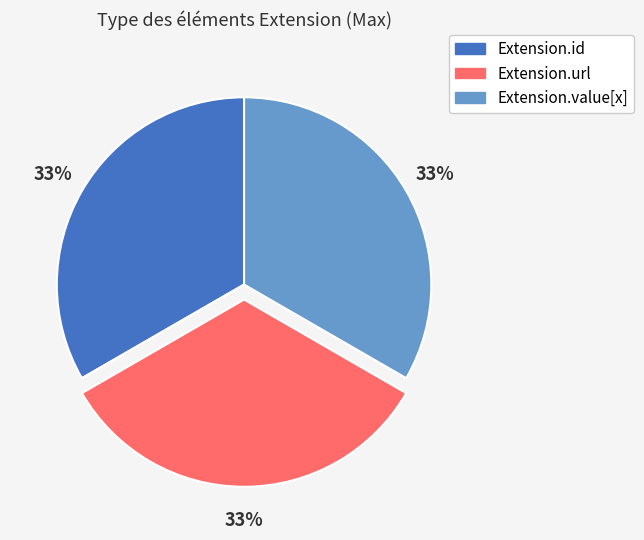

To the nearest percent, what is the difference between the largest and smallest slice percentages?

33%